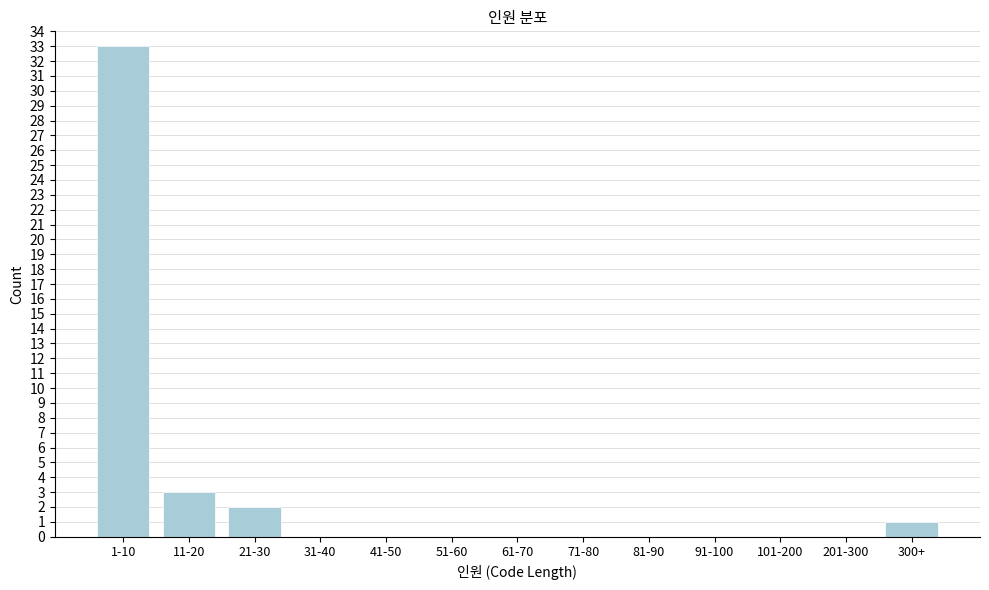

Reading right to left, what are all the values shown in this chart?

300+=1	201-300=0	101-200=0	91-100=0	81-90=0	71-80=0	61-70=0	51-60=0	41-50=0	31-40=0	21-30=2	11-20=3	1-10=33